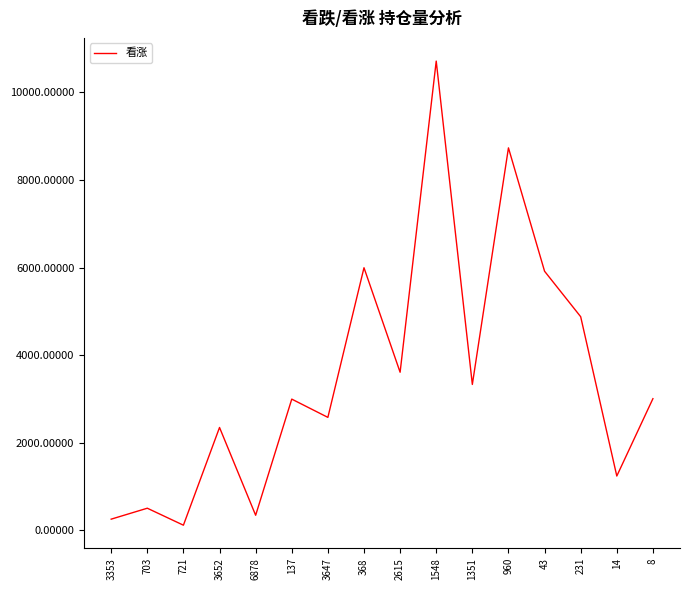

Is it true that the value at 43 is 5917?

True